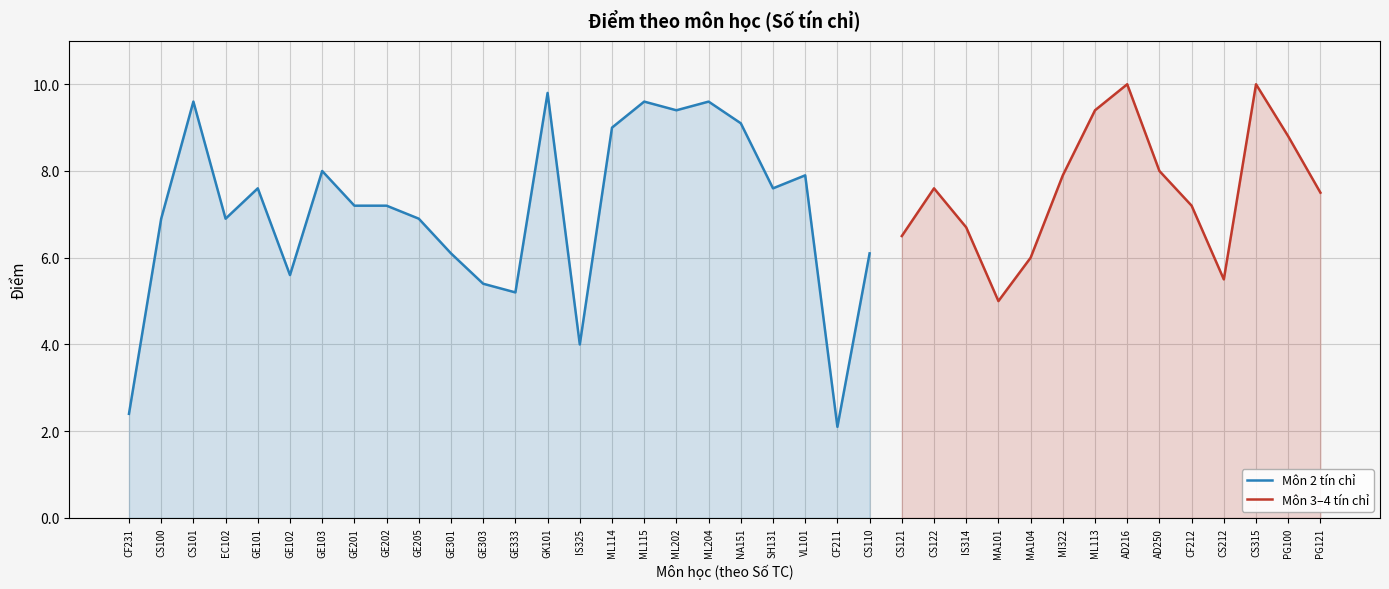

Is the value of Điểm (valid) at NA151 greater than the value of Điểm (Số TC nhóm) at CS101?

No